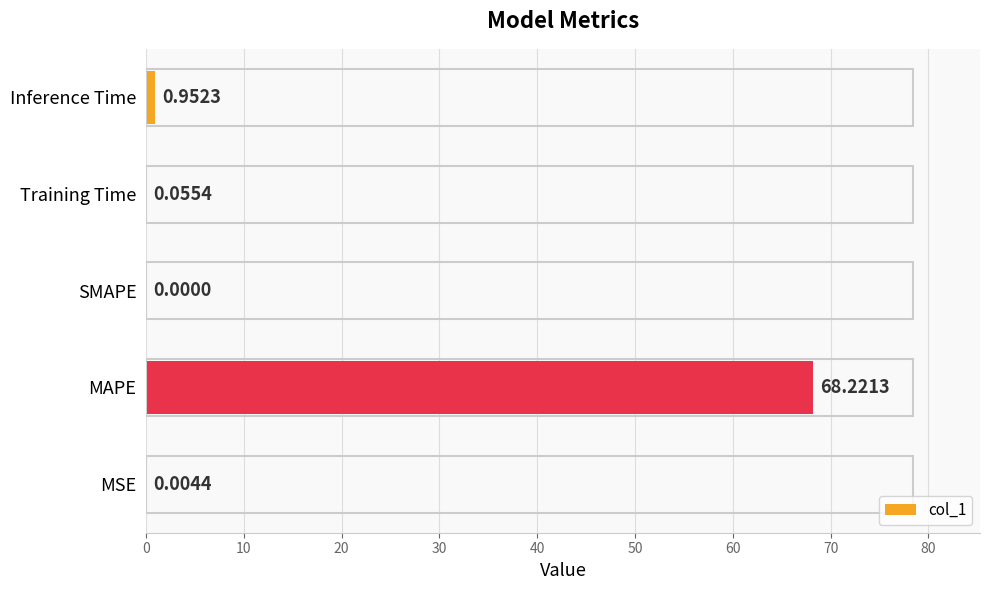

At which label is the value closest to 34?

Inference Time